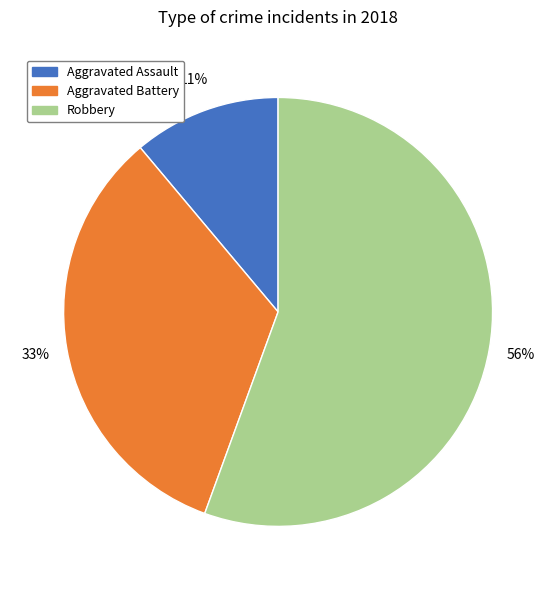

To the nearest percent, what is the combined percentage of Aggravated Battery and Aggravated Assault?

44%